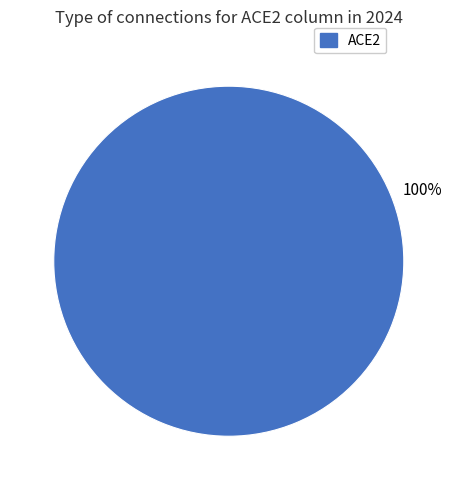

Is there a majority slice in this chart?

Yes